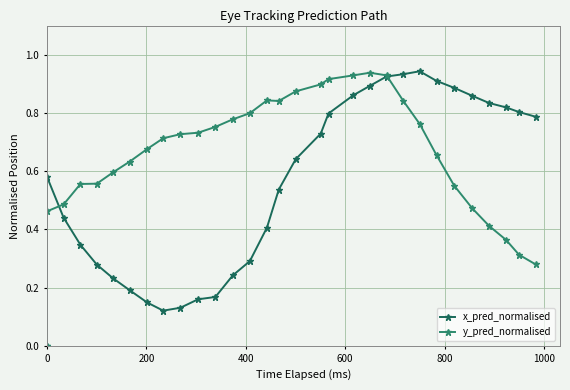

How many series are shown in this chart?

2